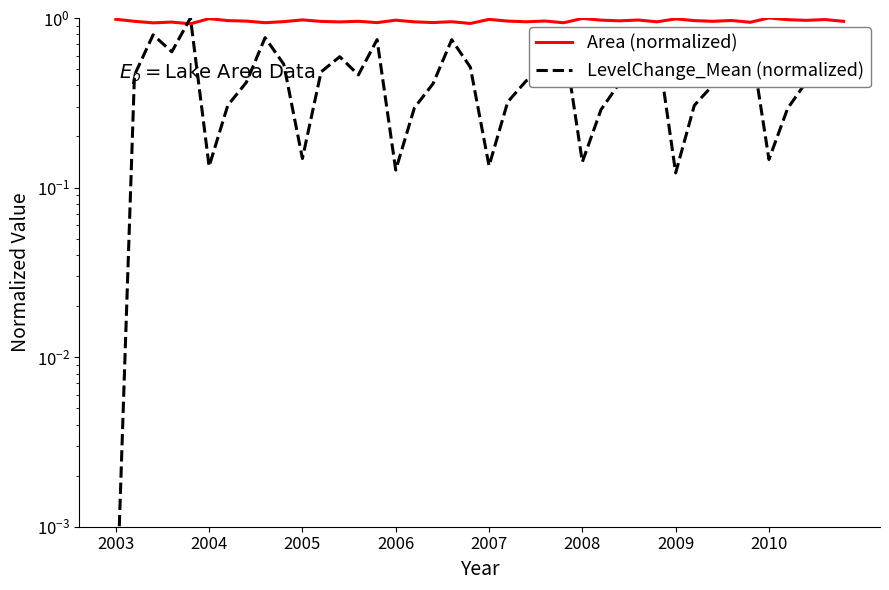

How many series are shown in this chart?

2